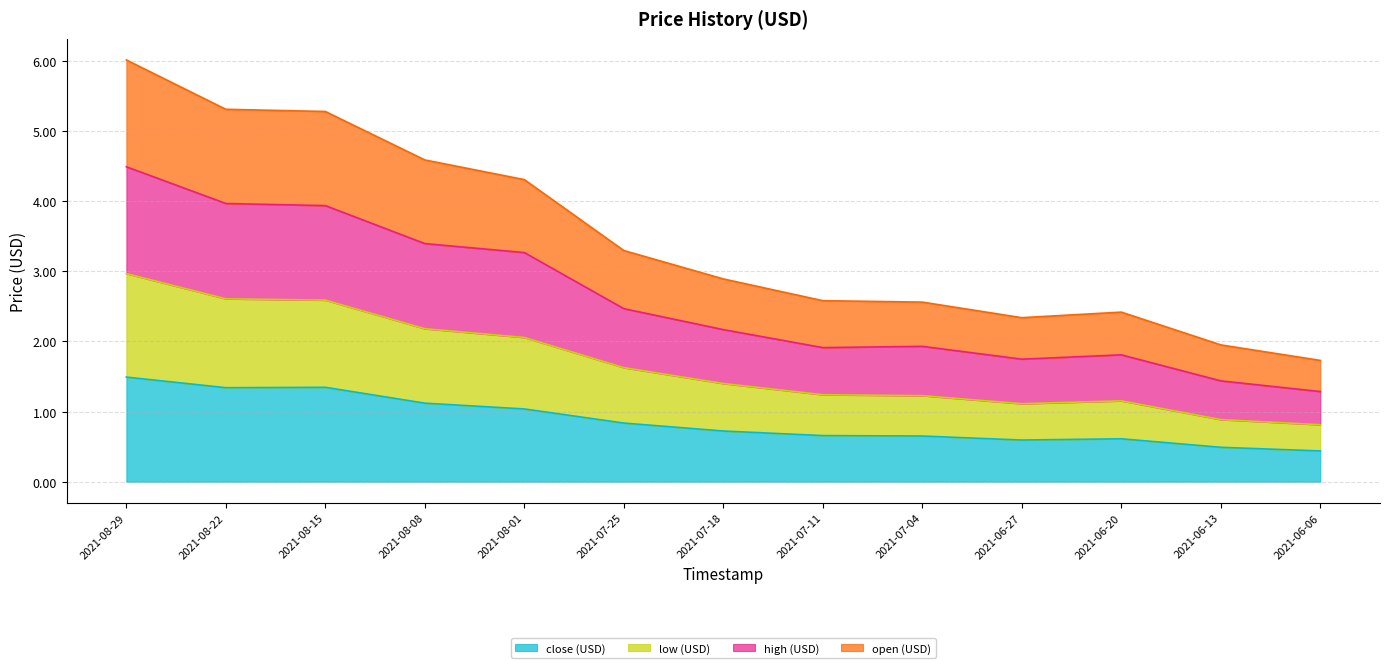

How many categories are shown in the chart?

13